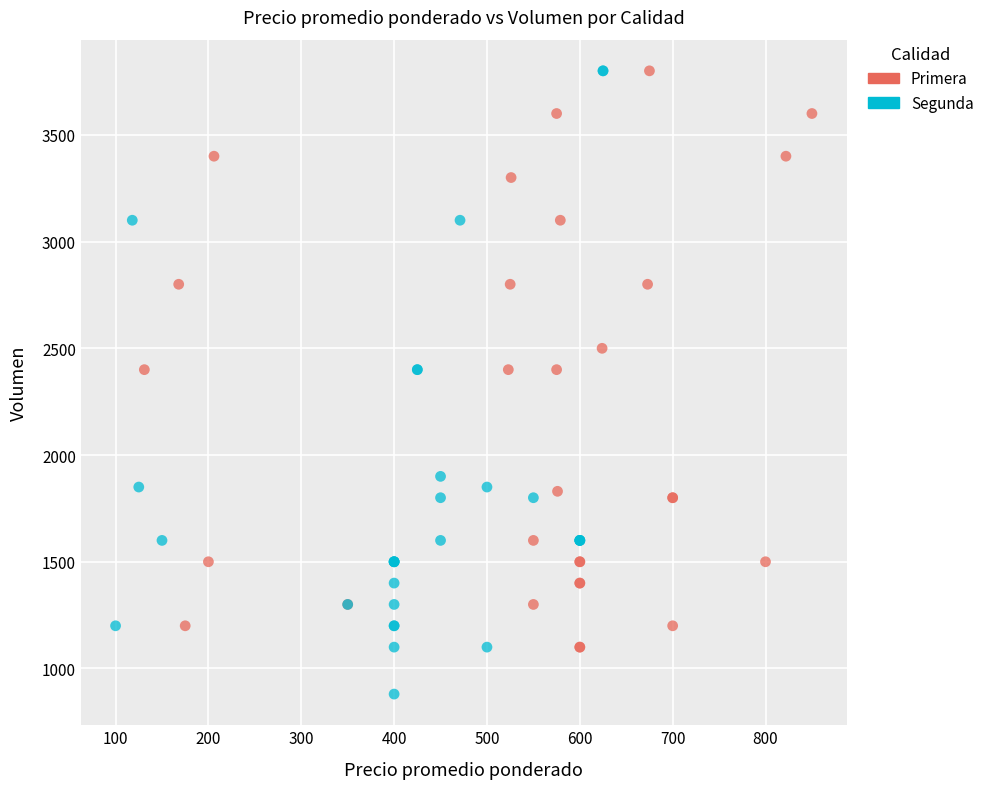

Which series contains the lowest Y value?

Segunda